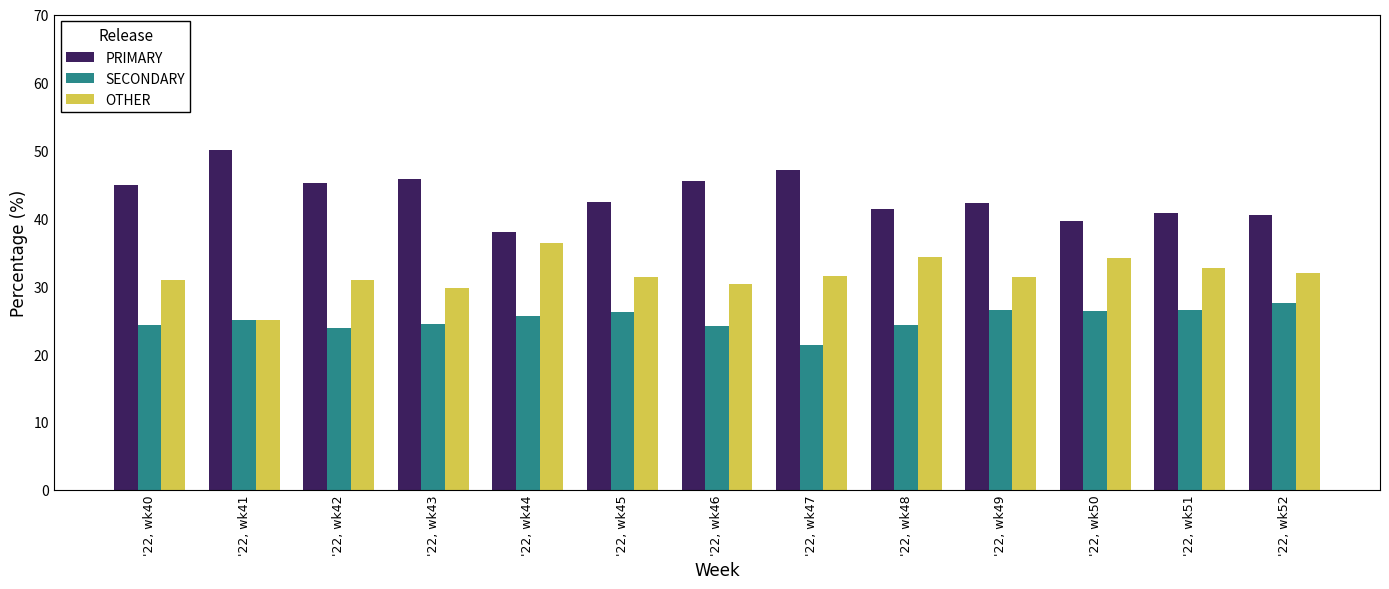

What is the difference between the maximum and minimum values in the SECONDARY series?

6.1